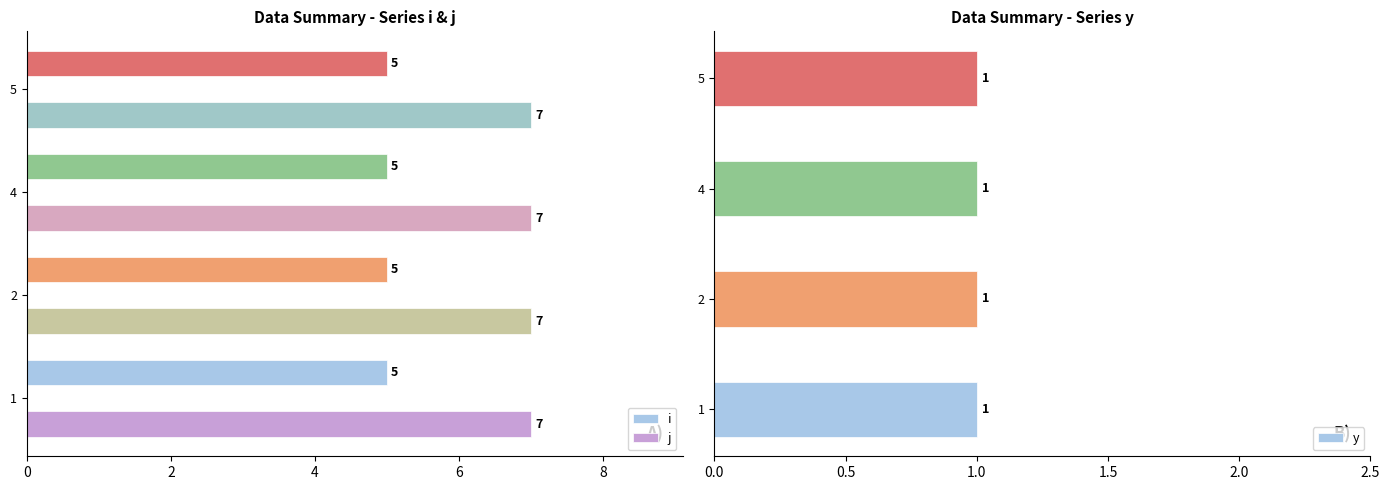

Are the bars grouped side by side (vs. stacked)?

Yes